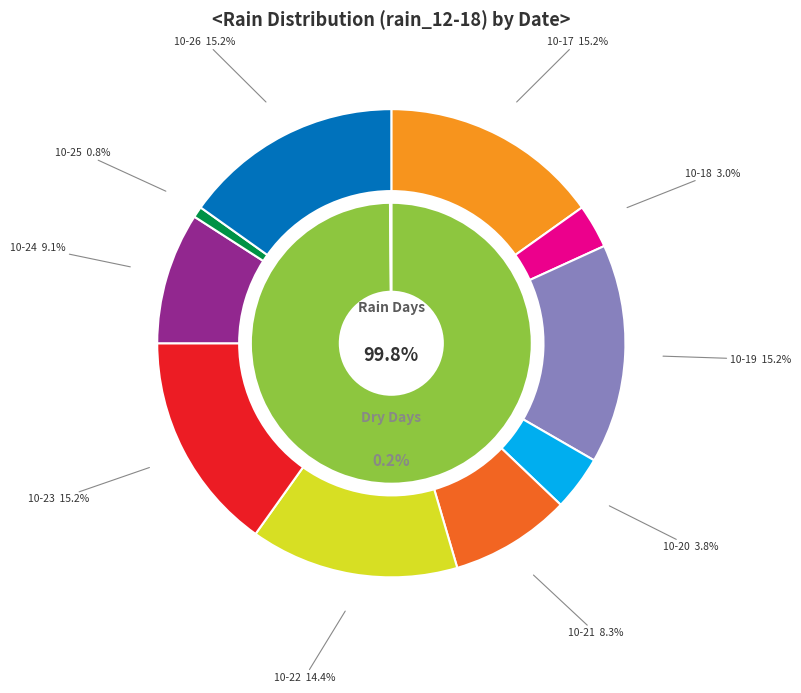

How many segments does this pie chart have?

12